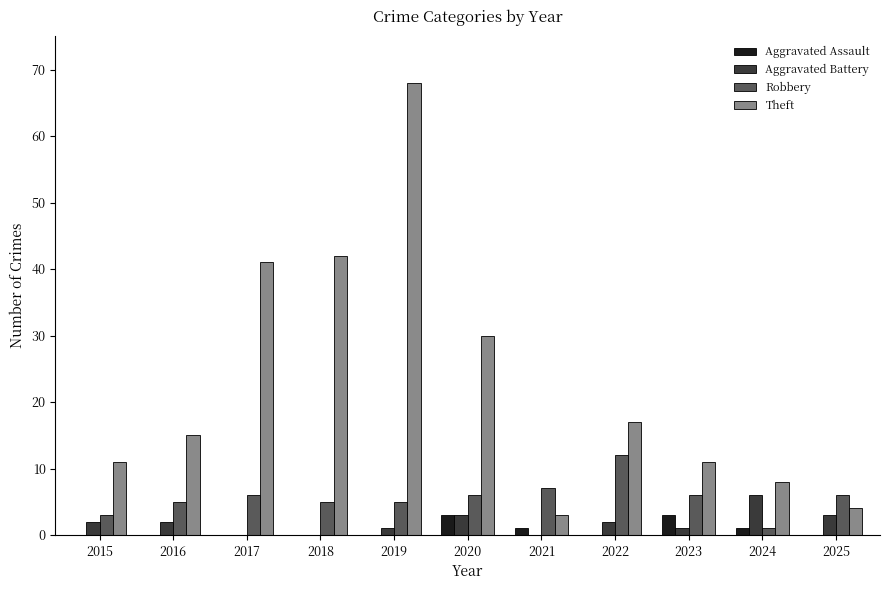

Is the value of Aggravated Battery at 2020 greater than the value of Theft at 2025?

No